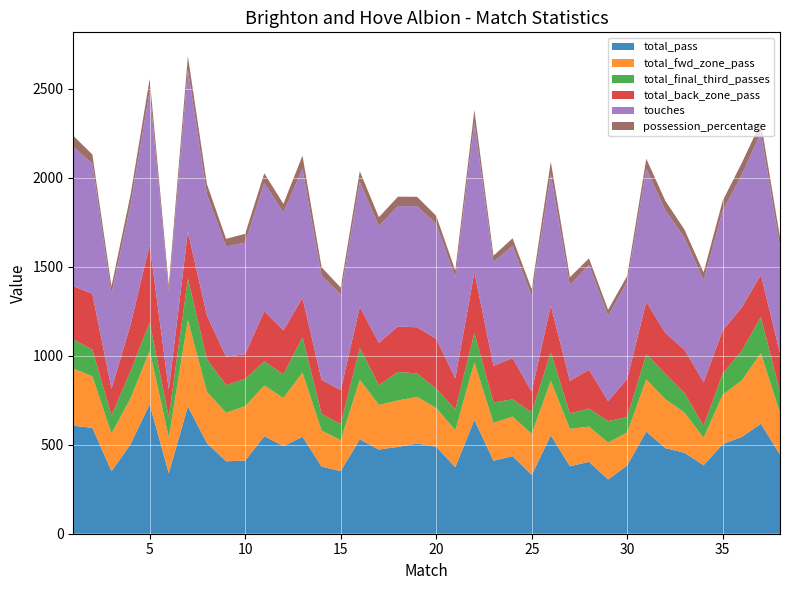

Reading left to right, extract all data points from this chart.

total_pass: 607.0	595.0	351.0	503.0	728.0	340.0	715.0	509.0	407.0	411.0	548.0	492.0	545.0	377.0	352.0	530.0	473.0	488.0	507.0	489.0	373.0	640.0	410.0	436.0	330.0	553.0	379.0	404.0	305.0	384.0	574.0	481.0	455.0	385.0	503.0	544.0	618.0	444.0
total_fwd_zone_pass: 321.0	290.0	212.0	258.0	301.0	201.0	486.0	288.0	273.0	306.0	285.0	271.0	361.0	203.0	174.0	335.0	251.0	261.0	262.0	218.0	208.0	323.0	213.0	222.0	231.0	306.0	210.0	198.0	207.0	185.0	293.0	275.0	226.0	155.0	278.0	318.0	397.0	235.0
total_final_third_passes: 164.0	150.0	101.0	153.0	158.0	114.0	232.0	184.0	155.0	153.0	136.0	132.0	198.0	94.0	90.0	179.0	111.0	160.0	132.0	108.0	117.0	165.0	115.0	97.0	121.0	160.0	87.0	101.0	121.0	87.0	142.0	143.0	110.0	66.0	119.0	167.0	203.0	117.0
total_back_zone_pass: 300.0	313.0	150.0	261.0	437.0	155.0	264.0	244.0	160.0	139.0	282.0	248.0	221.0	191.0	191.0	230.0	238.0	256.0	259.0	281.0	175.0	341.0	206.0	232.0	117.0	264.0	183.0	218.0	112.0	214.0	294.0	229.0	243.0	246.0	242.0	243.0	237.0	218.0
touches: 782.0	732.0	535.0	676.0	867.0	549.0	912.0	681.0	619.0	627.0	720.0	661.0	726.0	585.0	536.0	704.0	656.0	676.0	681.0	645.0	567.0	844.0	583.0	631.0	535.0	738.0	537.0	590.0	480.0	544.0	748.0	689.0	629.0	572.0	673.0	746.0	800.0	598.0
possession_percentage: 62.7	51.1	41.9	55.2	65.3	36.6	74.5	58.2	43.2	49.5	54.5	49.7	73.5	47.7	40.4	58.9	49.7	53.3	52.3	46.1	39.3	68.5	35.6	42.3	40.6	70.1	45.5	36.6	33.4	34.9	56.4	53.6	45.9	44.6	56.6	65.7	56.6	52.8